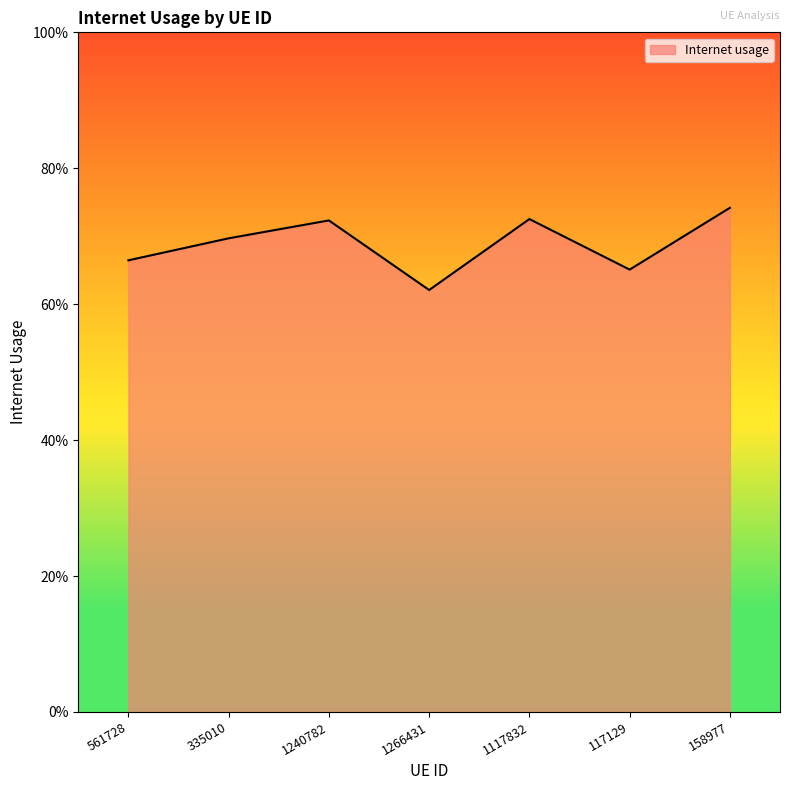

What position from the right is 1240782?

5